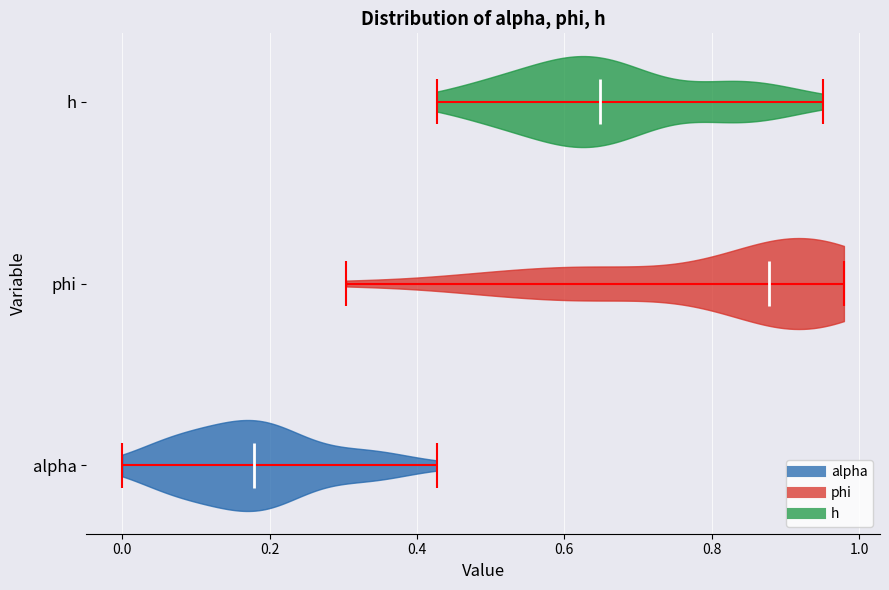

Where does the median line of the violin for h sit on the x-axis? The values are not printed on the chart, so give them approximately, as read against the axis.

0.64